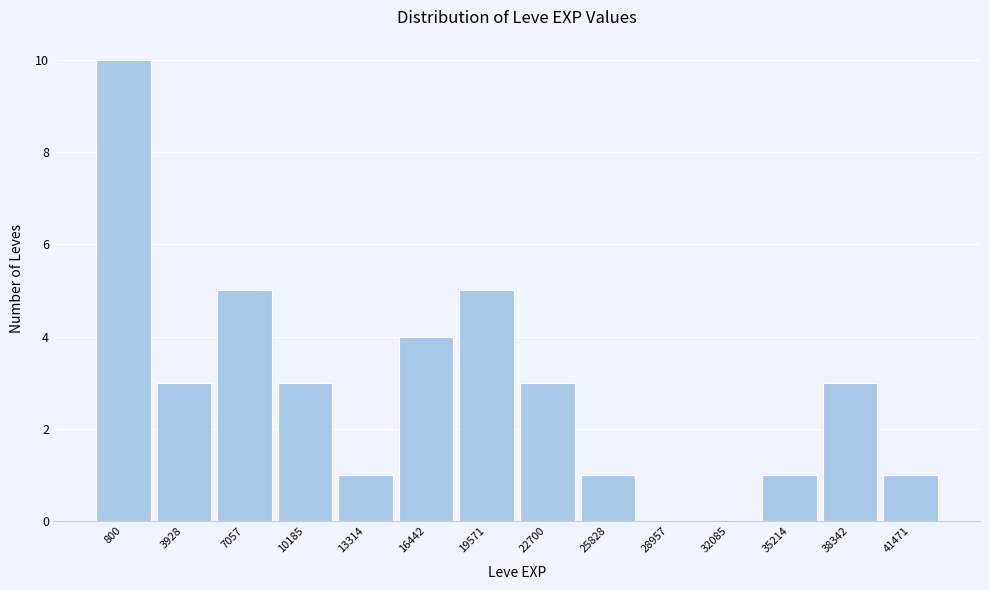

Reading left to right, extract all data points from this chart.

800=10	3928=3	7057=5	10185=3	13314=1	16442=4	19571=5	22700=3	25828=1	28957=0	32085=0	35214=1	38342=3	41471=1